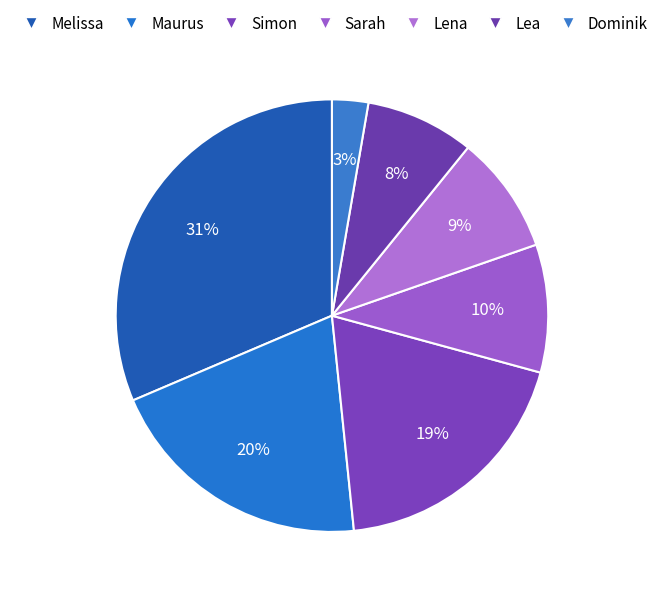

The Melissa slice represents 31% of the pie. True or false?

True